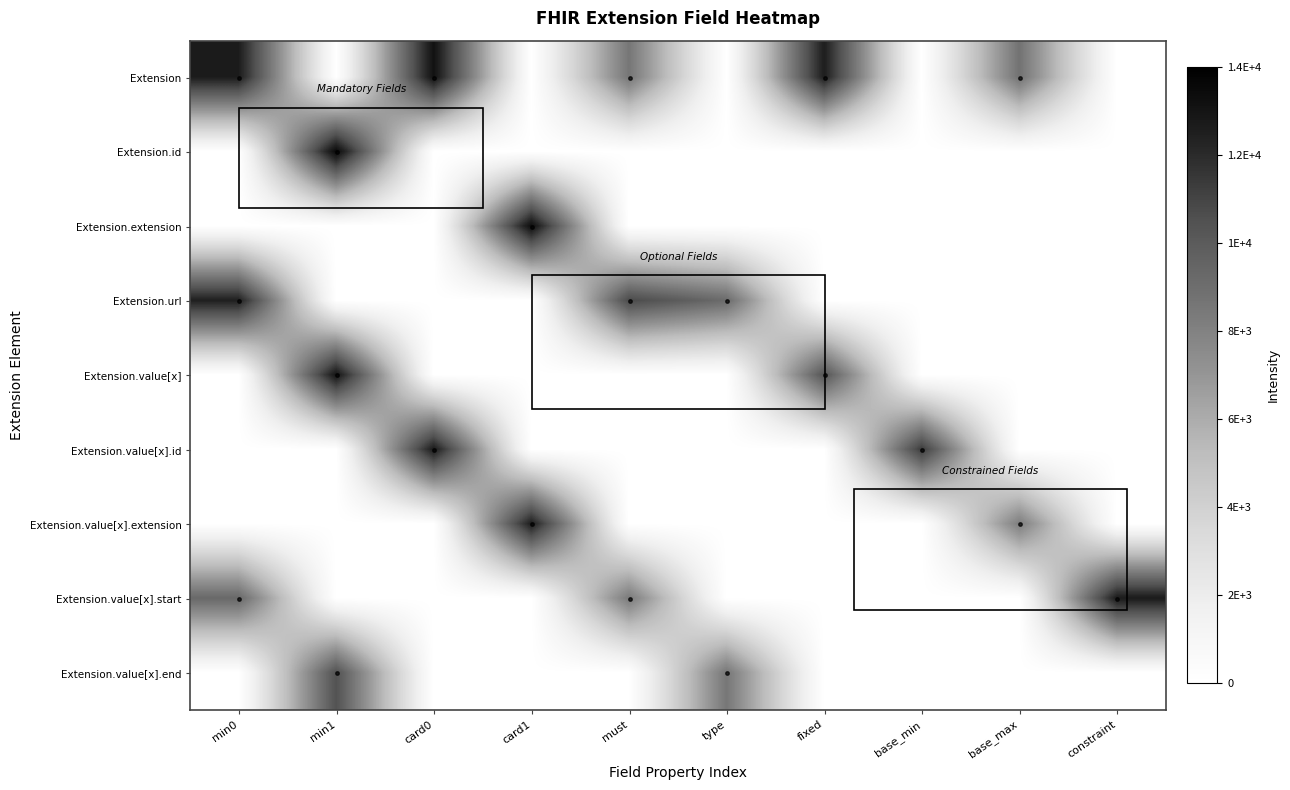

Which series has the largest total across all categories?

Extension